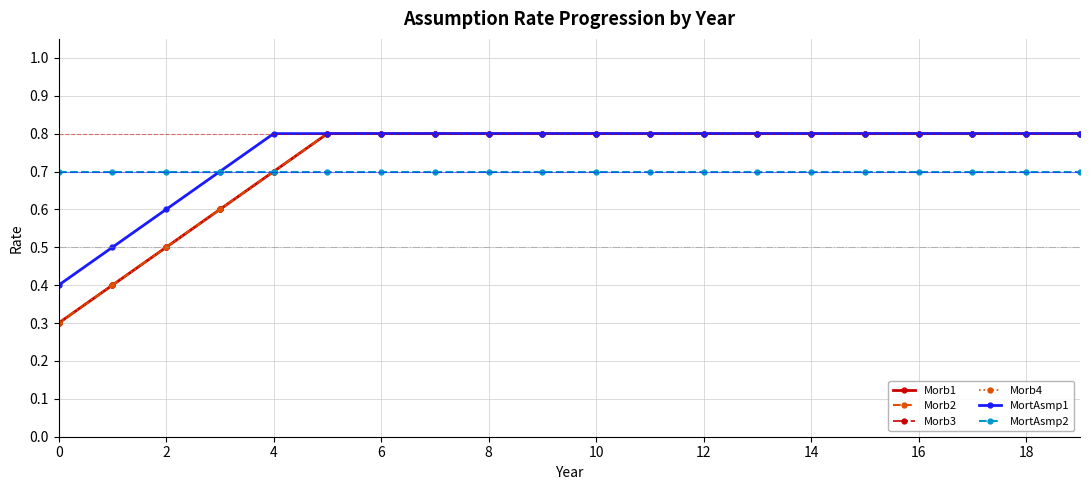

Does the chart have visible grid lines?

Yes